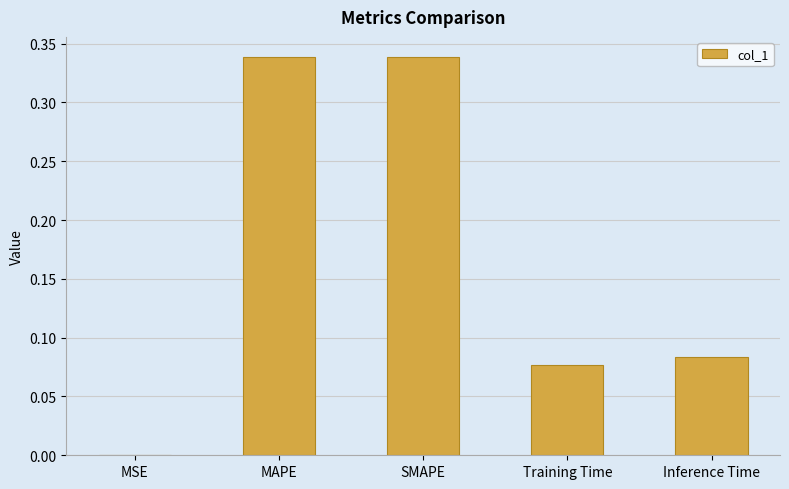

Count the number of data series in this chart.

1